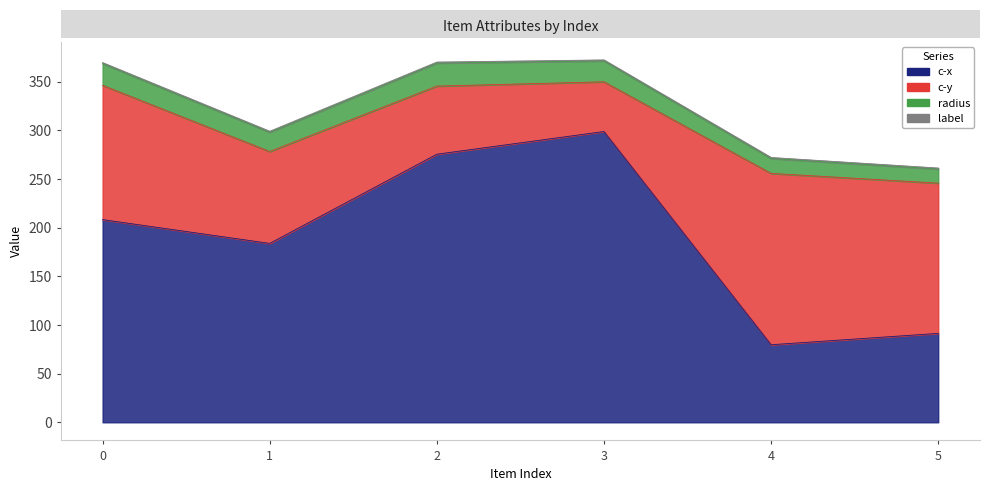

How many values in the c-y series exceed 138?

3